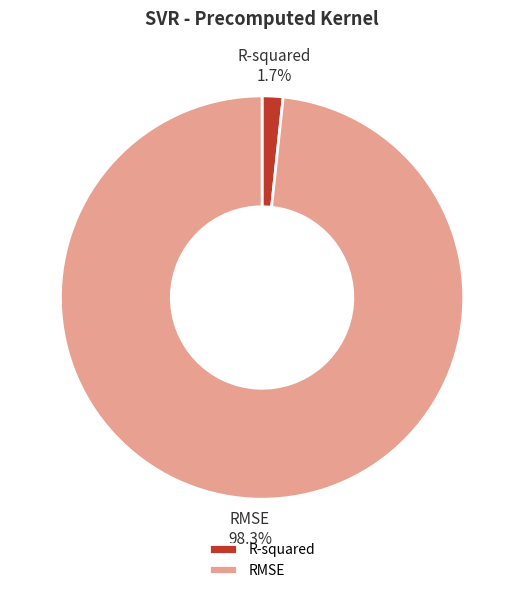

To the nearest percent, what is the difference between the RMSE and R-squared slice percentages?

97%